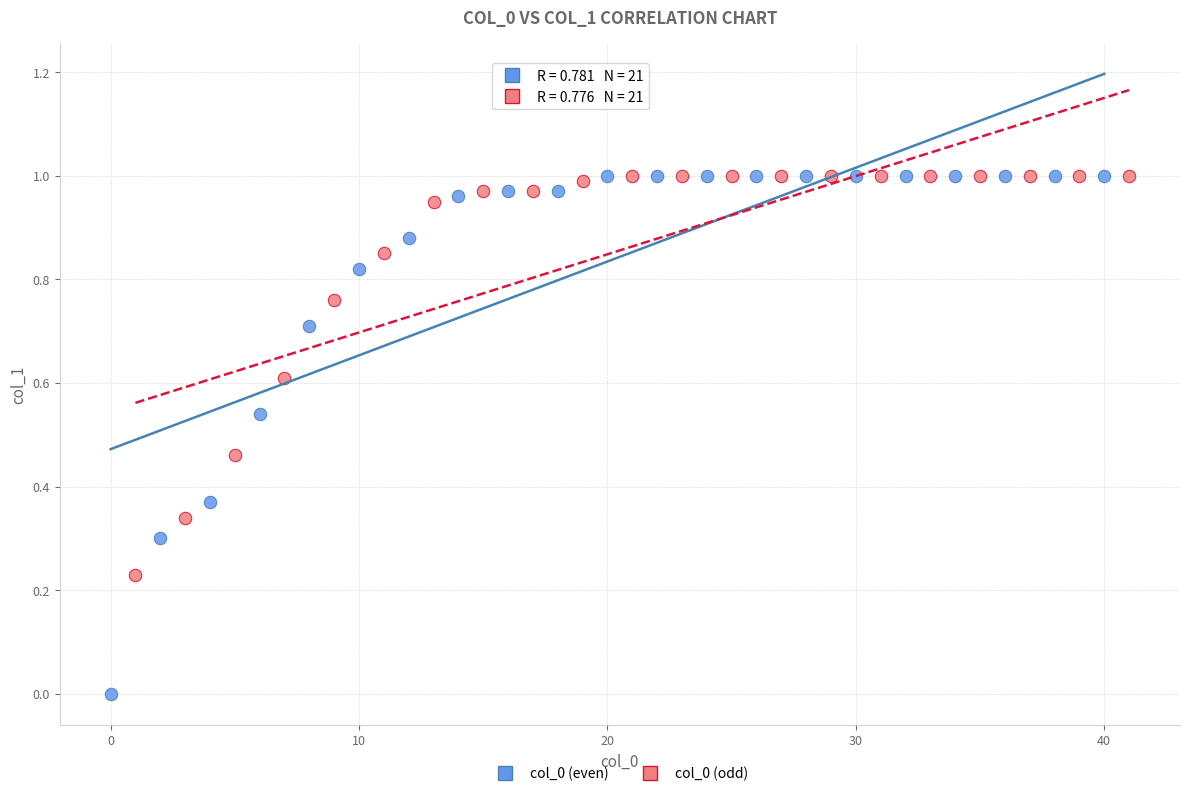

What are all the series names shown in the legend?

col_0 (even), col_0 (odd)